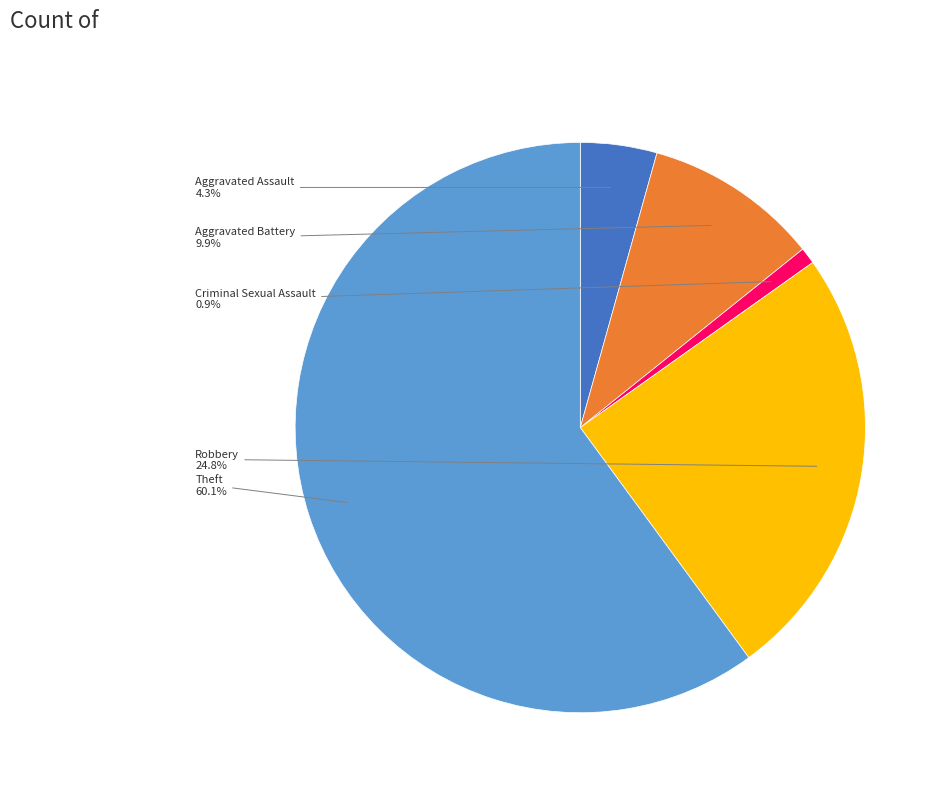

To the nearest percent, what is the average slice percentage?

20%